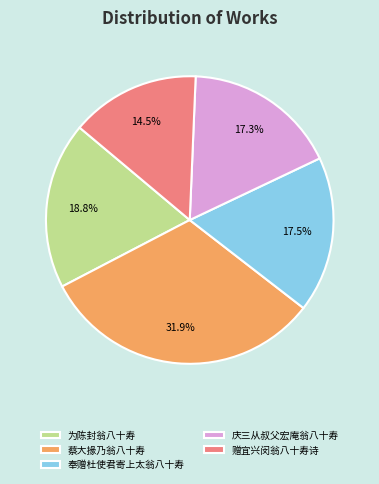

Which has a higher value, 蔡大掾乃翁八十寿 or 庆三从叔父宏庵翁八十寿?

蔡大掾乃翁八十寿